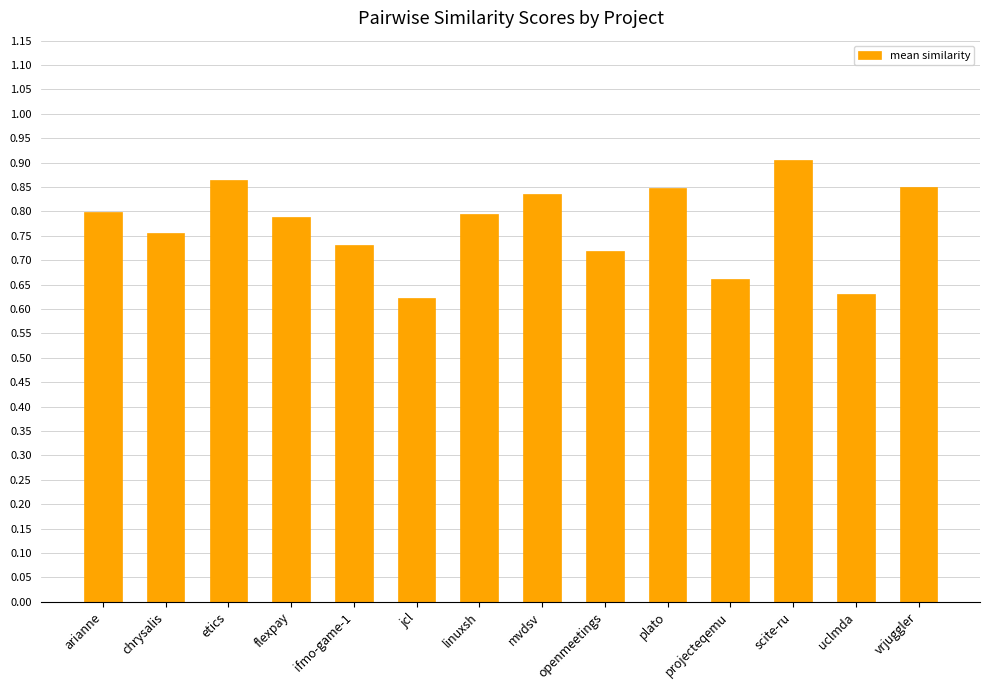

What is the change in value from mvdsv to projecteqemu?

-0.2